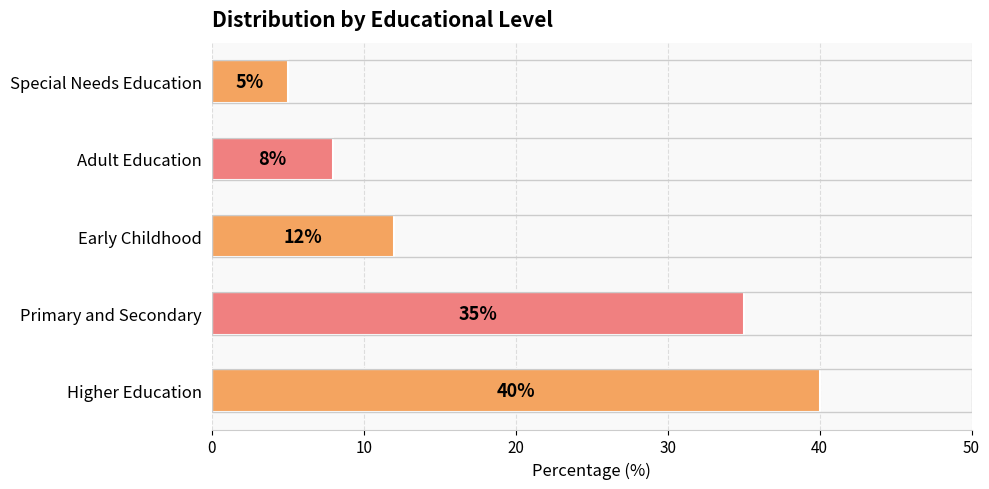

At which label is the value closest to 22?

Early Childhood